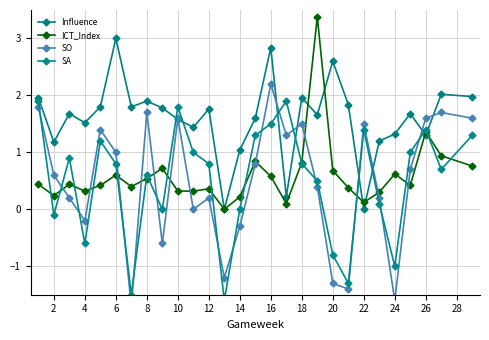

True or false: SO and Influence intersect in this chart.

True